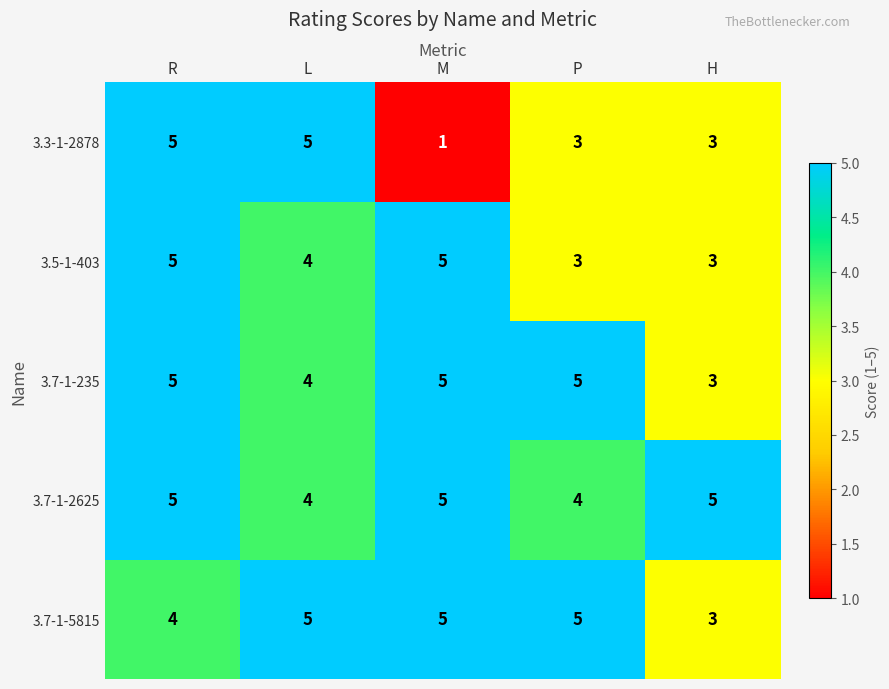

How many data points does each series have?

5